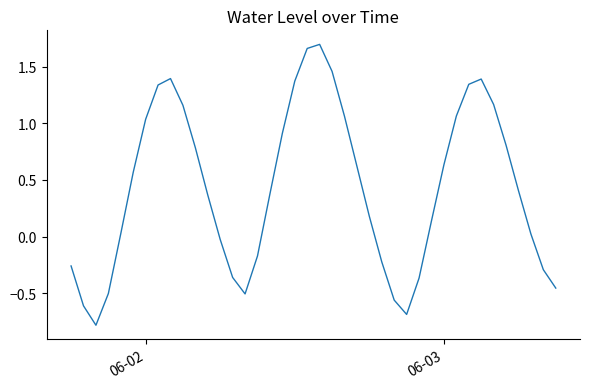

What is the smallest value displayed?

-0.8